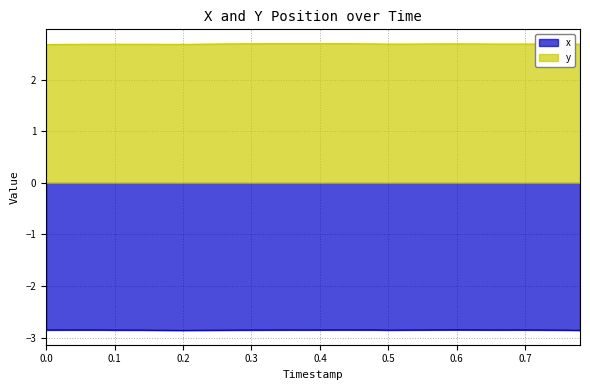

List the series in order of their peak value, highest first.

y, x